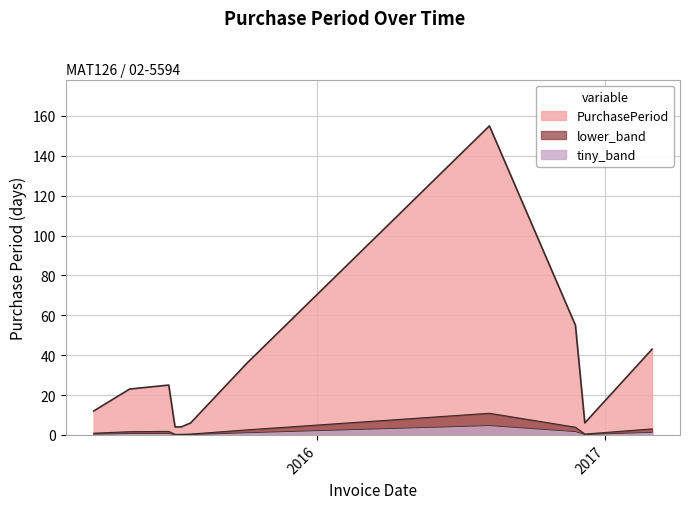

How many lines are shown in the chart?

3